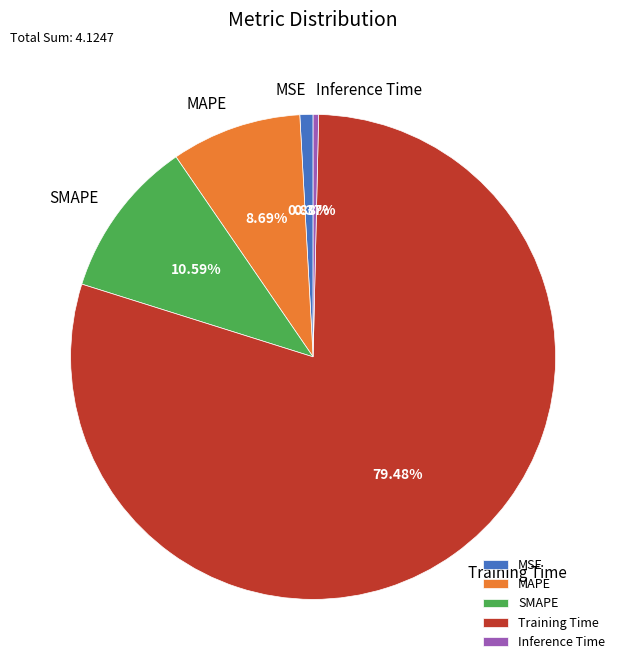

To the nearest percent, what portion does MSE represent?

1%